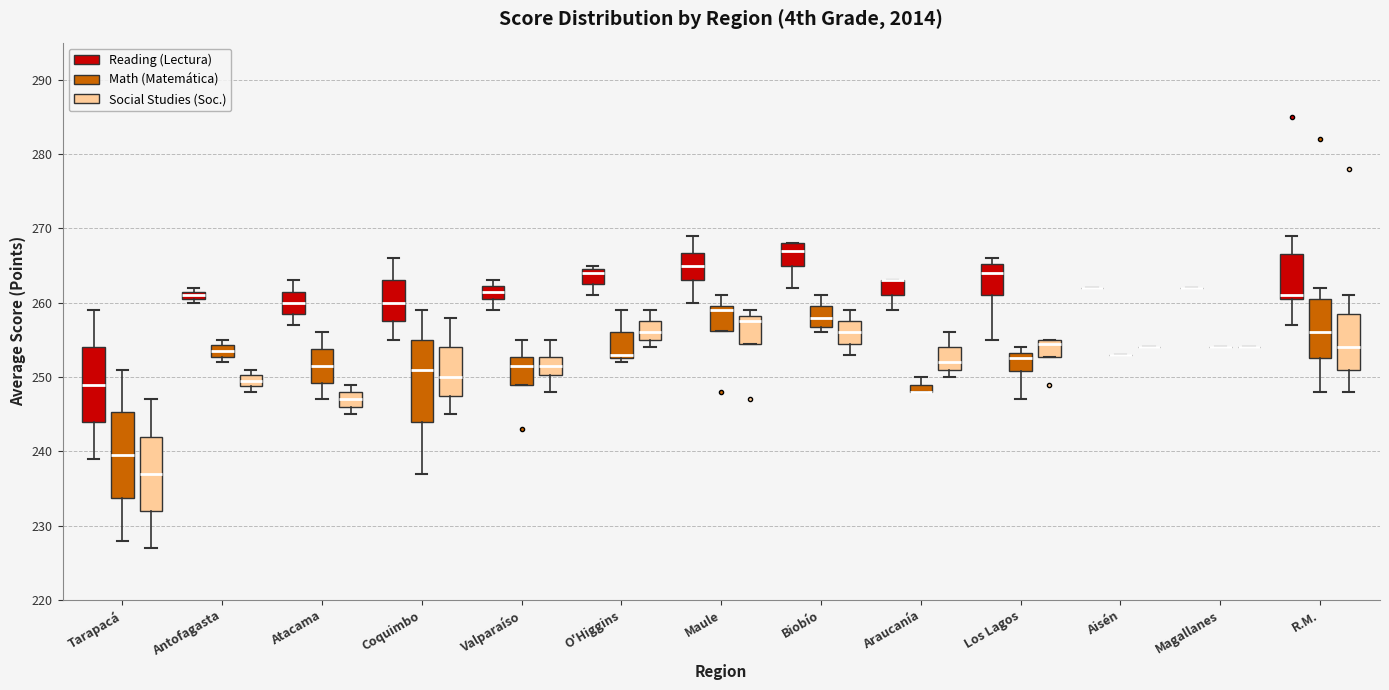

Where is the lower edge of the box for Biobío (Reading (Lectura)) on the y-axis? The values are not printed on the chart, so give them approximately, as read against the axis.

265